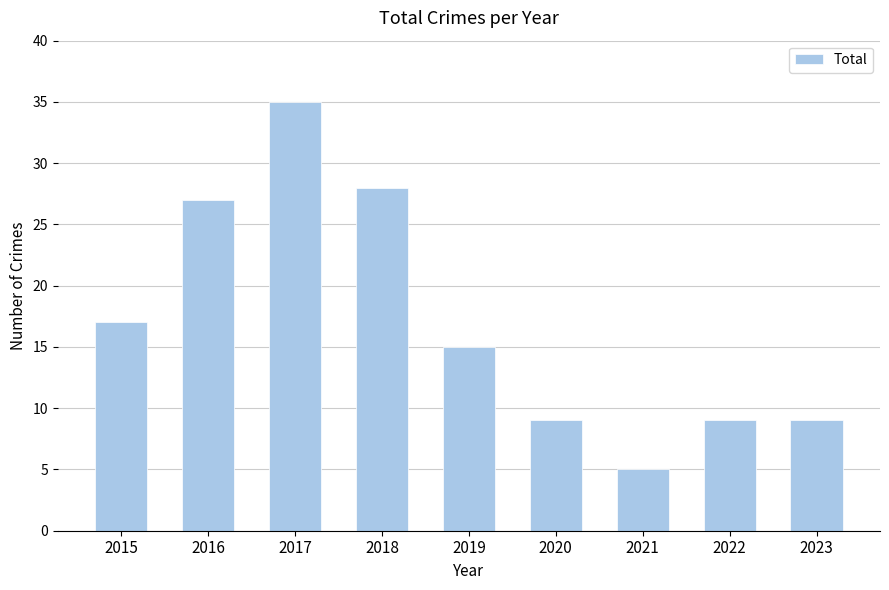

What is the difference between the maximum and minimum values?

30